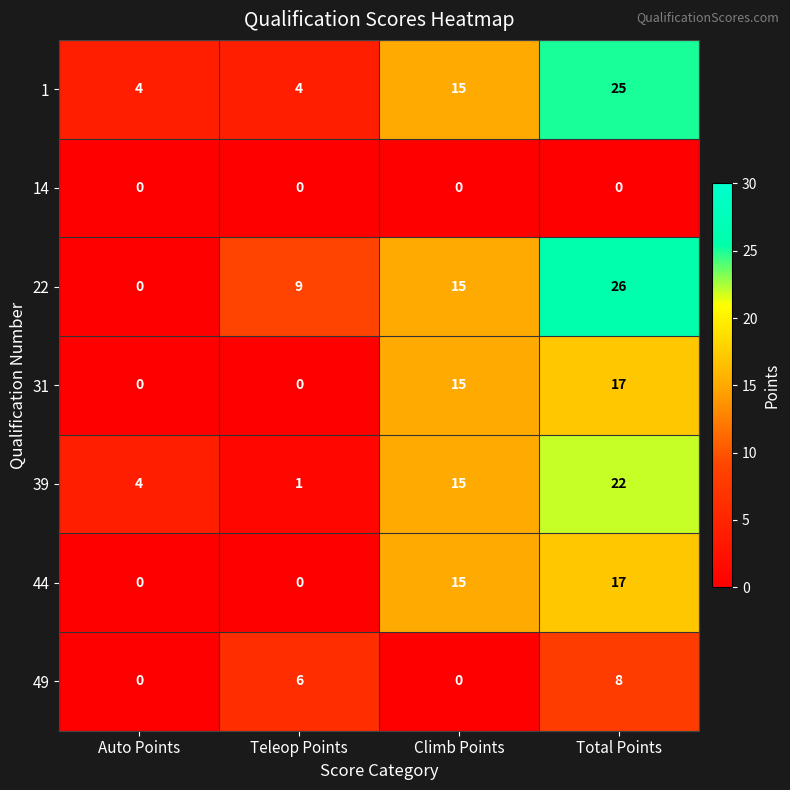

Which series has the largest total across all categories?

22